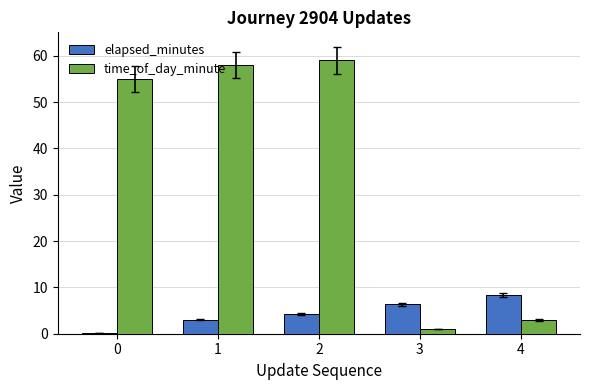

What is the maximum value shown in the chart?

59.0